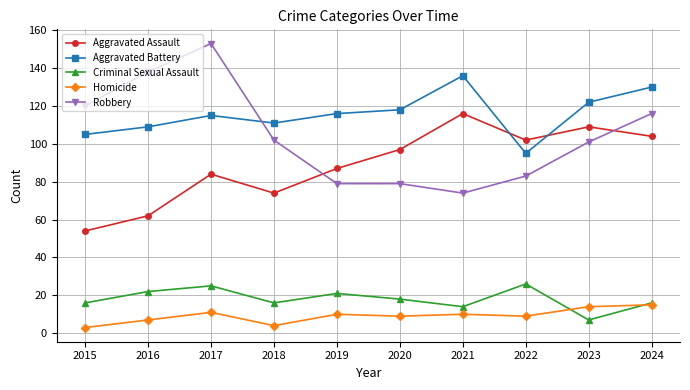

At which category does the chart reach its peak across all series?

2017